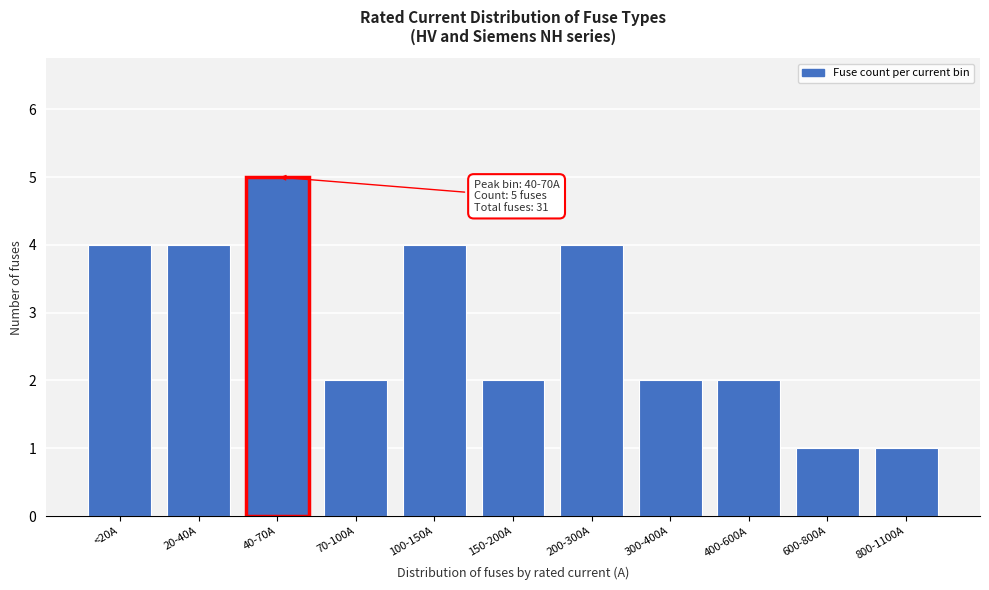

Reading left to right, what are all the values shown in this chart?

<20A=4	20-40A=4	40-70A=5	70-100A=2	100-150A=4	150-200A=2	200-300A=4	300-400A=2	400-600A=2	600-800A=1	800-1100A=1